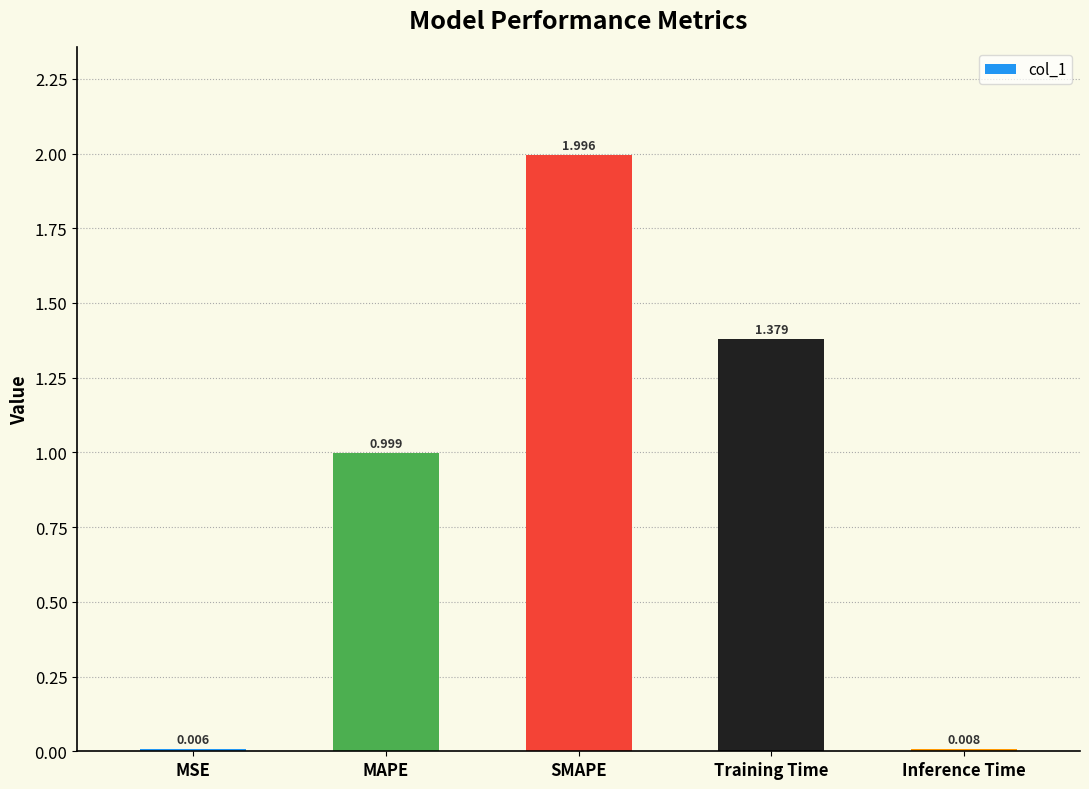

What is the difference between the values at MSE and MAPE?

1.0